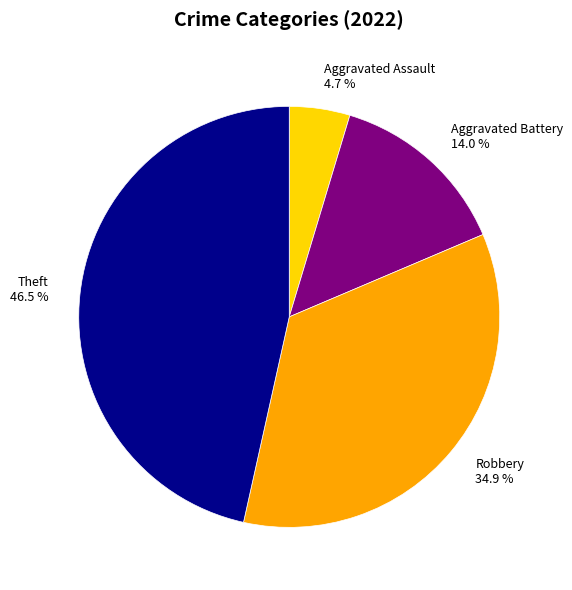

Which slice is the largest?

Theft